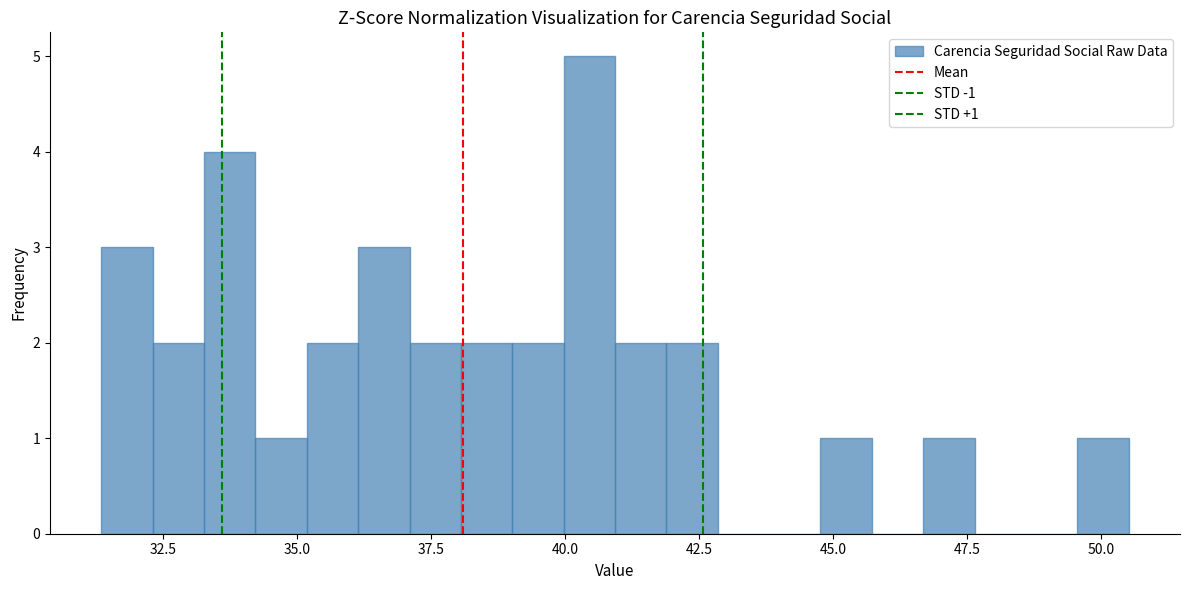

Read against the x-axis, roughly where is the centre of the tallest bar?

40.5